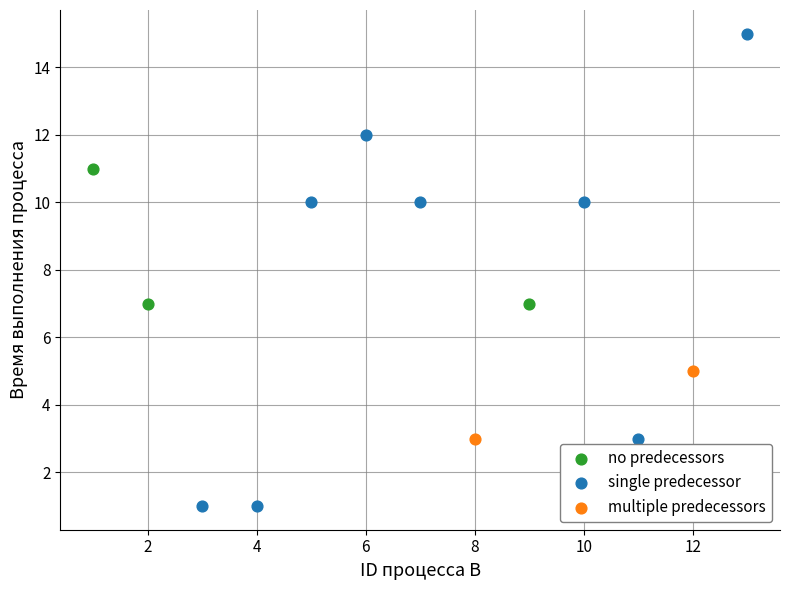

Which series has the widest spread of Y values?

single predecessor